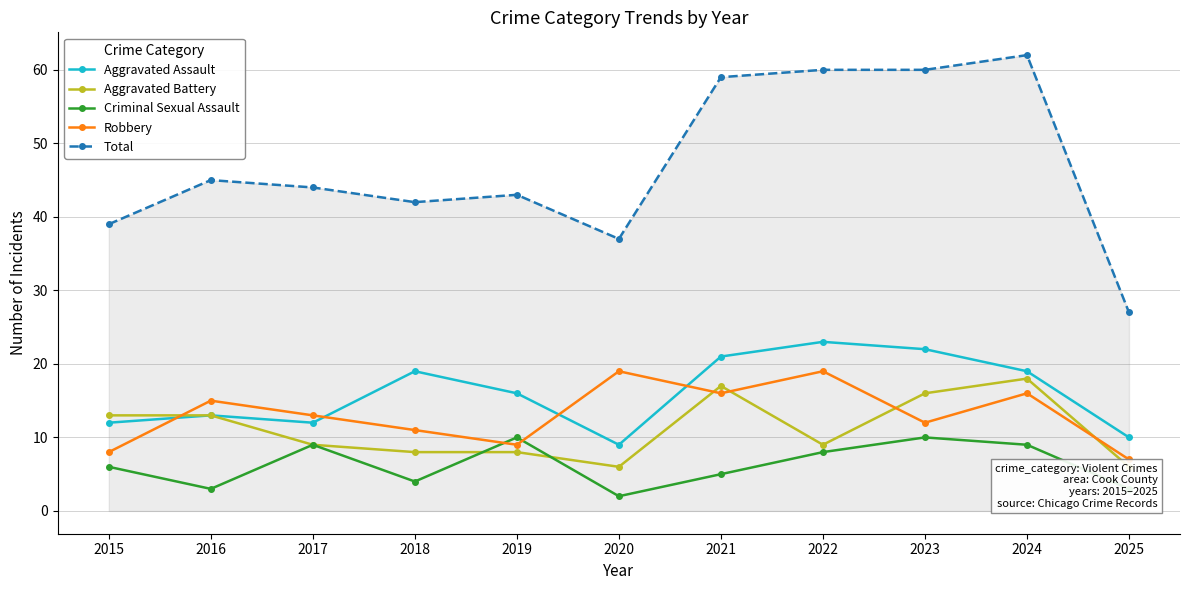

True or false: Aggravated Assault and Total cross at least once.

False